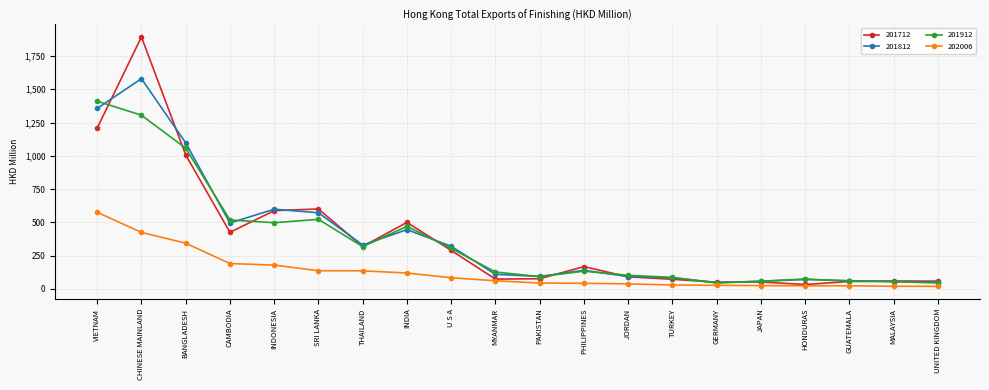

What is the smallest value displayed?

18.7